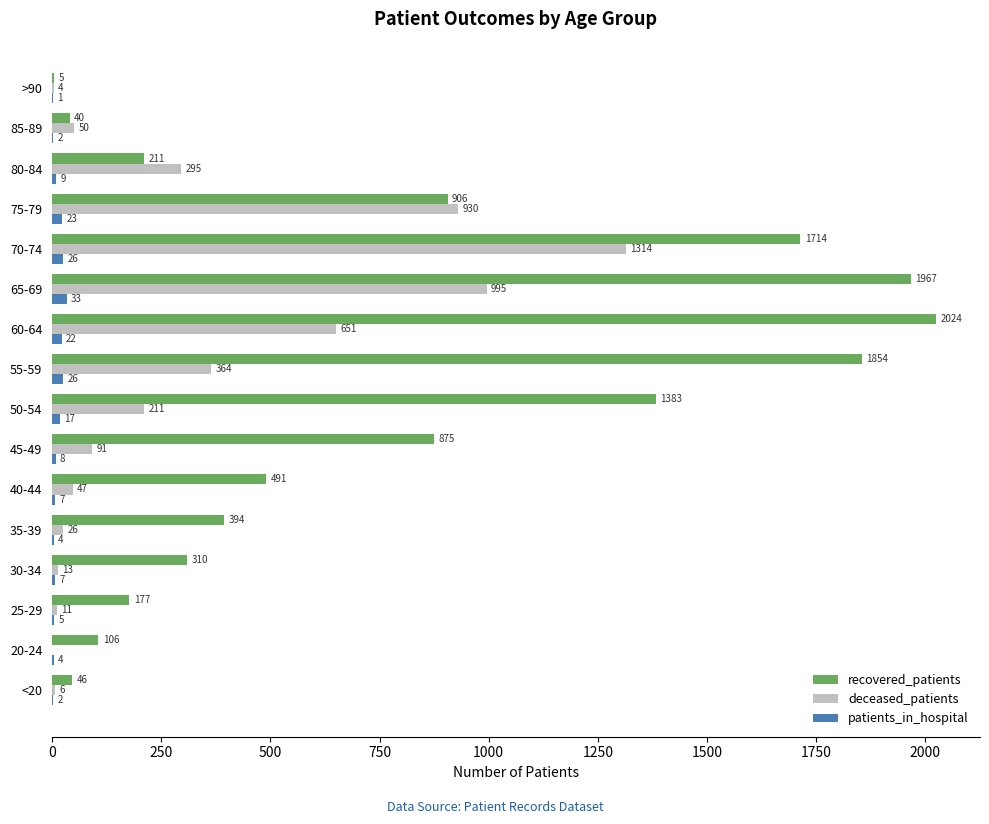

What are all the series names shown in the legend?

recovered_patients, deceased_patients, patients_in_hospital